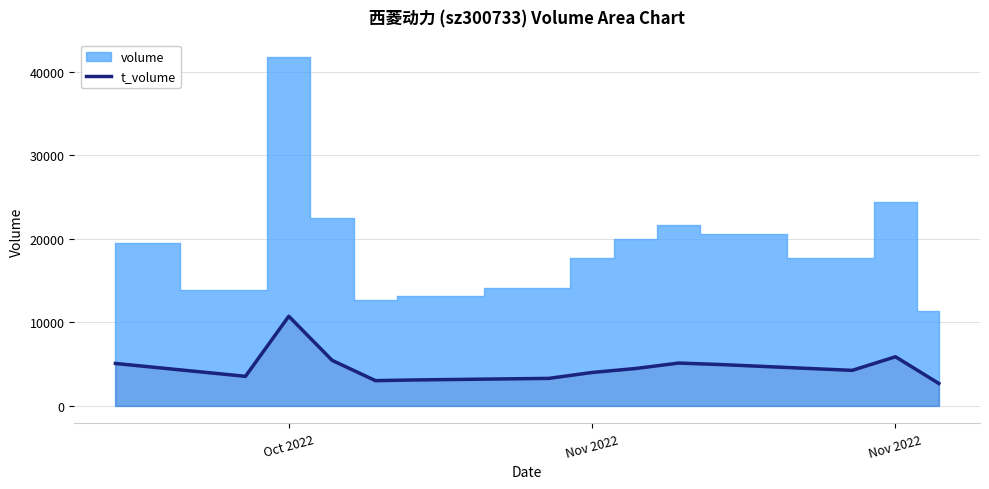

At which category does the data reach its first local valley?

Nov 2022